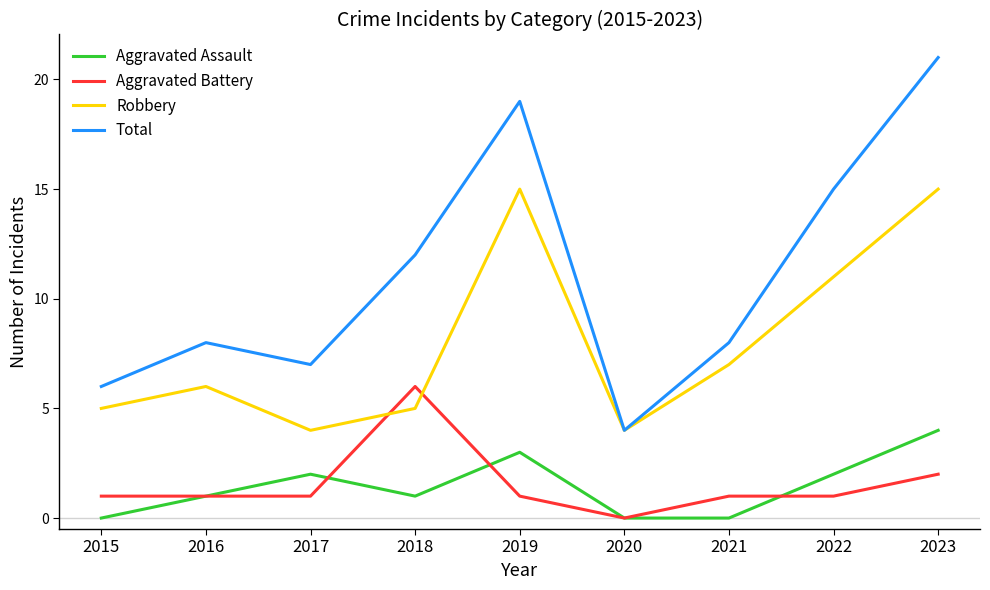

What is the maximum value shown in the chart?

21